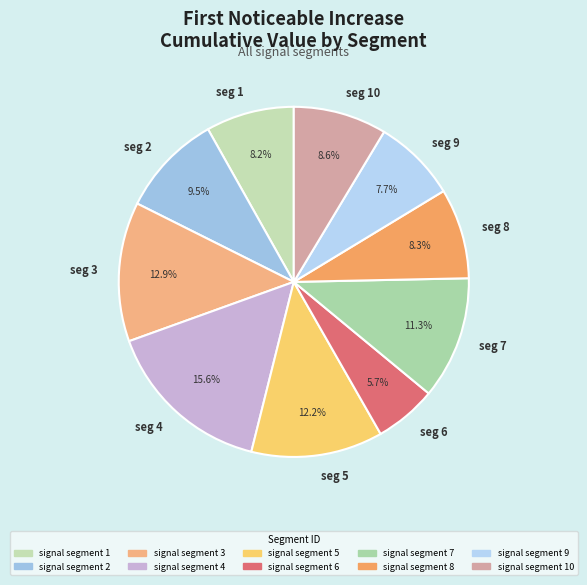

Which slice is the largest?

seg 4